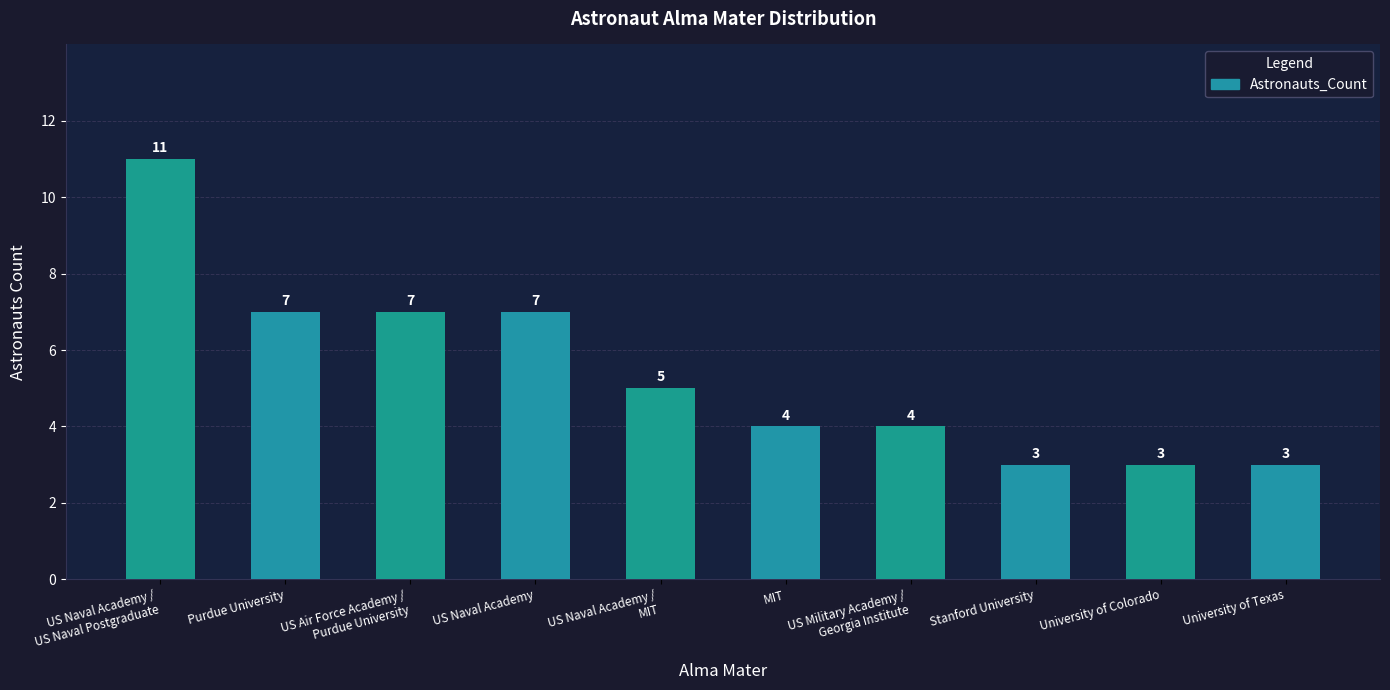

What is the approximate value at US Military Academy /
Georgia Institute?

4